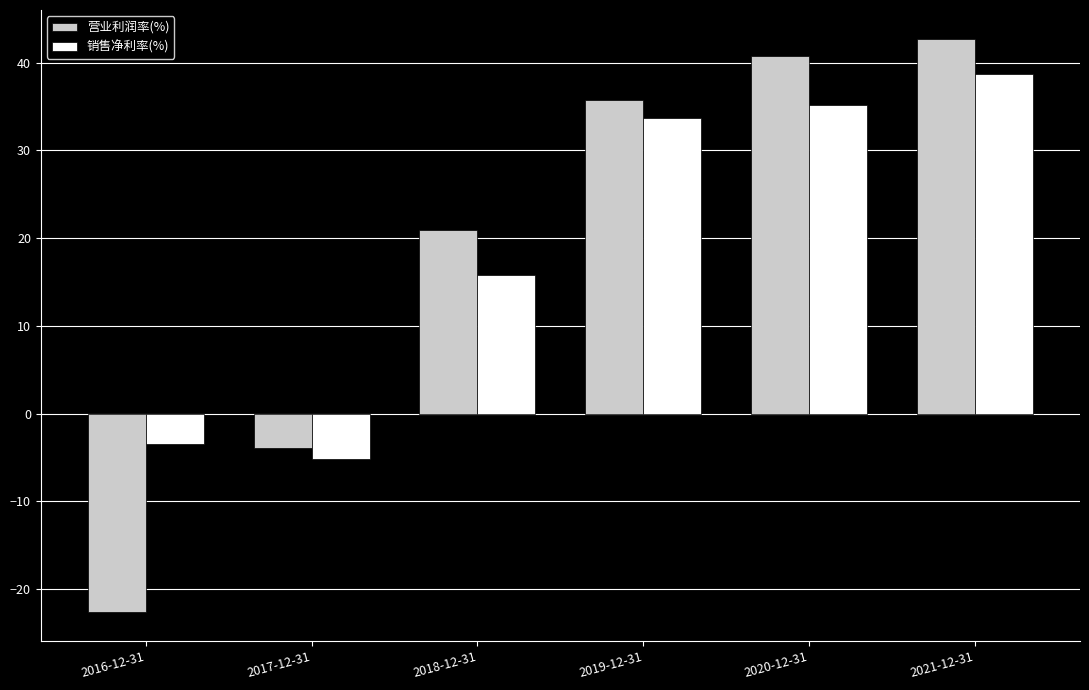

What is the label of the 6th bar from the left?

2021-12-31